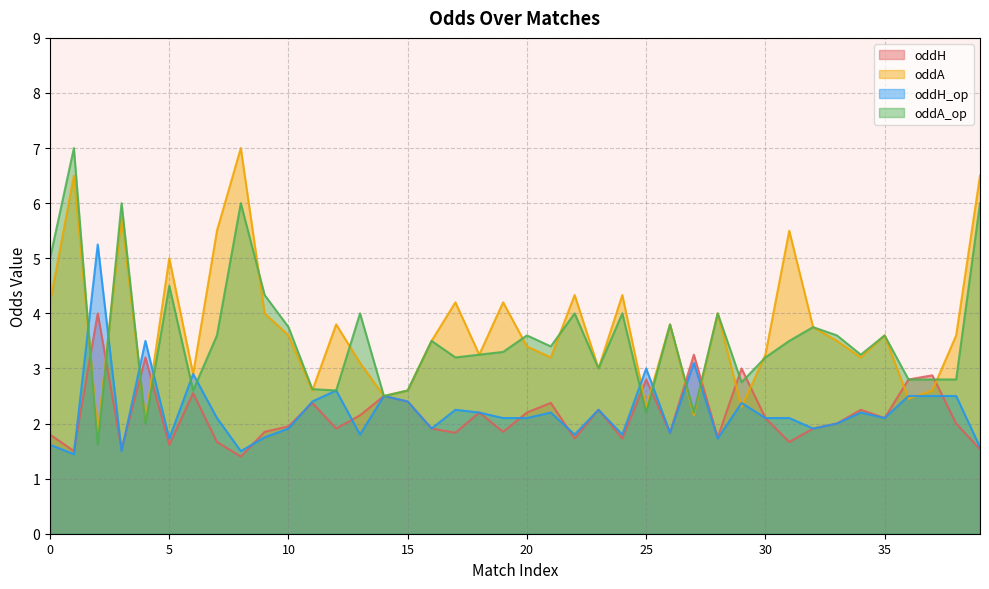

What is the difference between the maximum and minimum values in the oddA series?

5.2